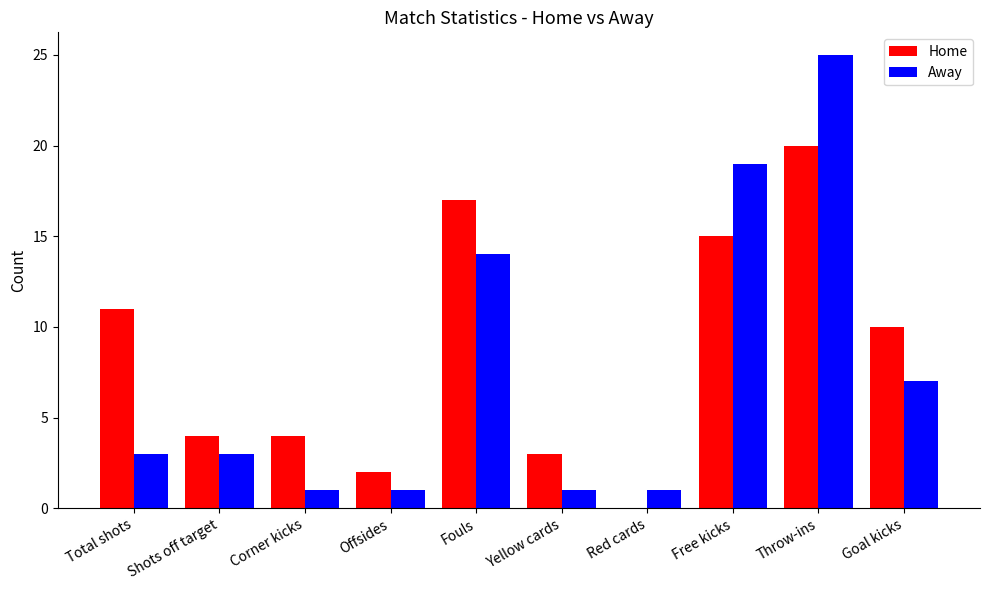

At which label does Home first exceed 10?

Total shots